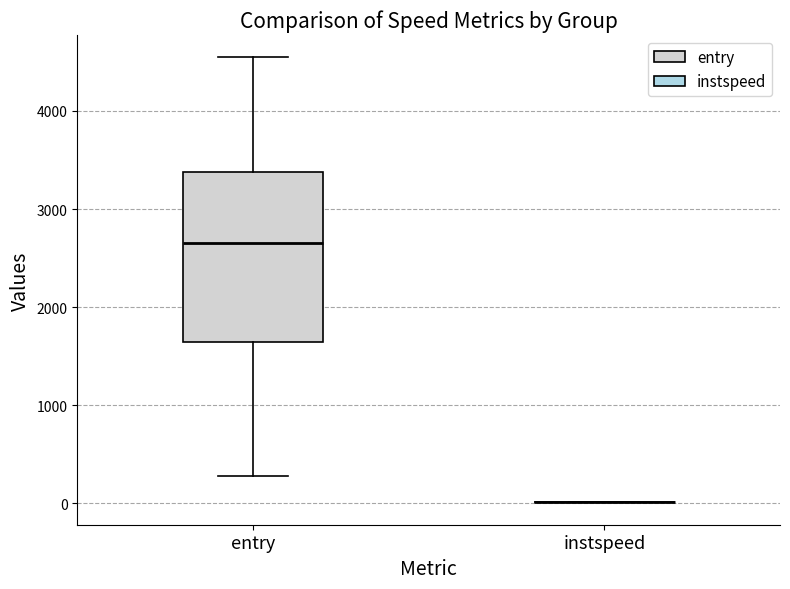

Where is the upper edge of the box for entry on the y-axis? The values are not printed on the chart, so give them approximately, as read against the axis.

3400